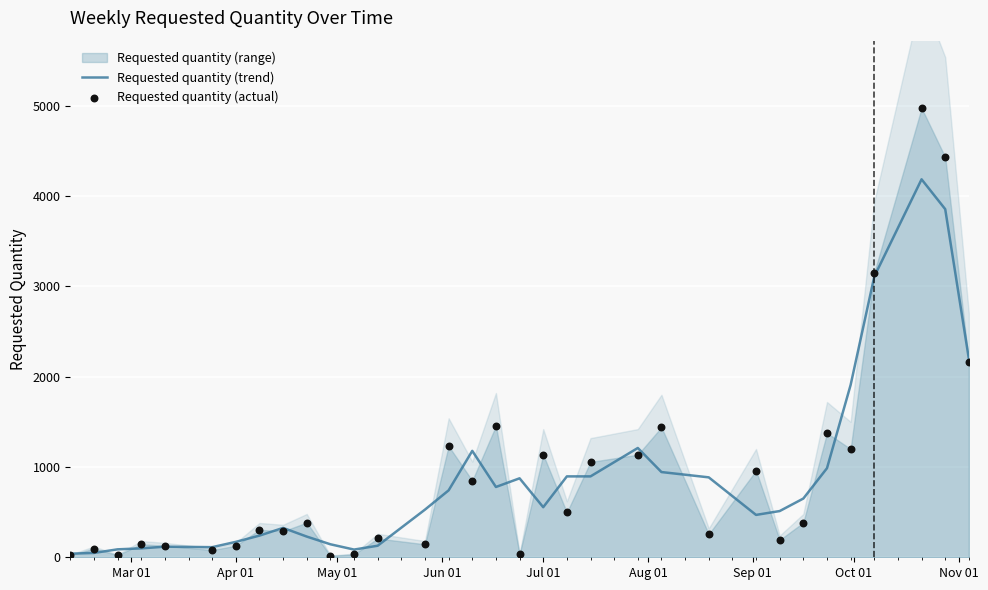

At how many categories does at least one series exceed 754?

17